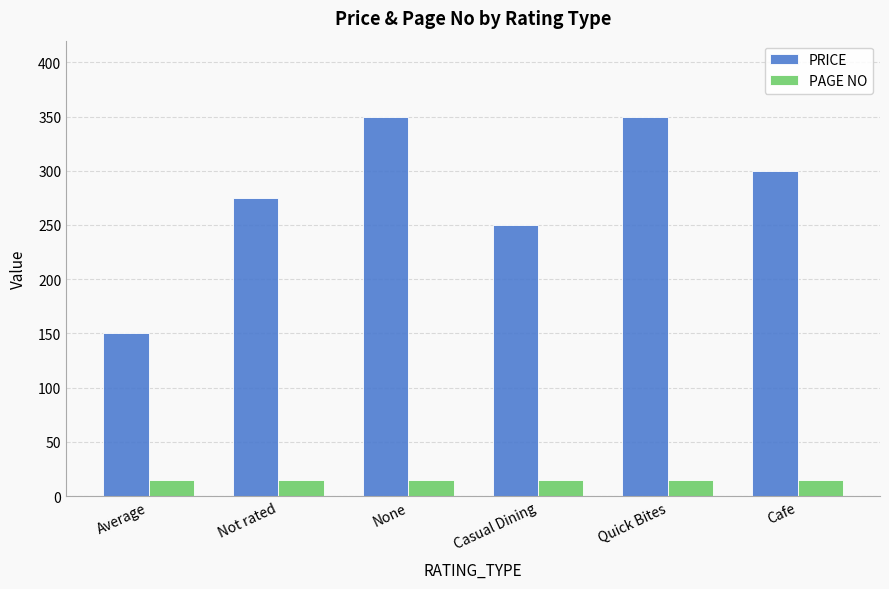

Reading left to right, transcribe all the data shown in this chart.

PRICE: Average=150	Not rated=275	None=350	Casual Dining=250	Quick Bites=350	Cafe=300
PAGE NO: Average=15	Not rated=15	None=15	Casual Dining=15	Quick Bites=15	Cafe=15